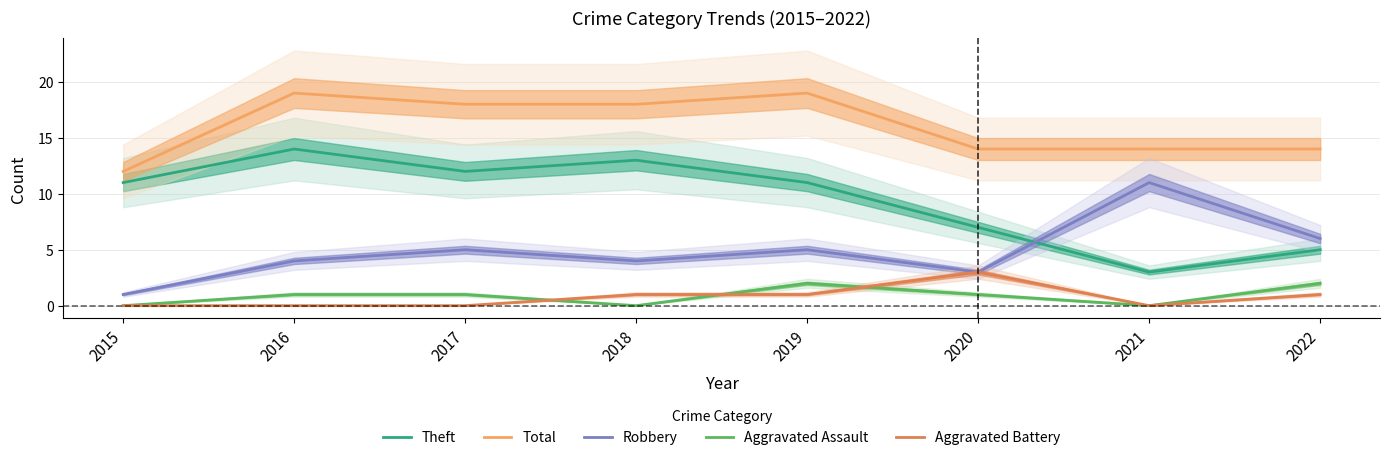

What is the greatest value displayed?

19